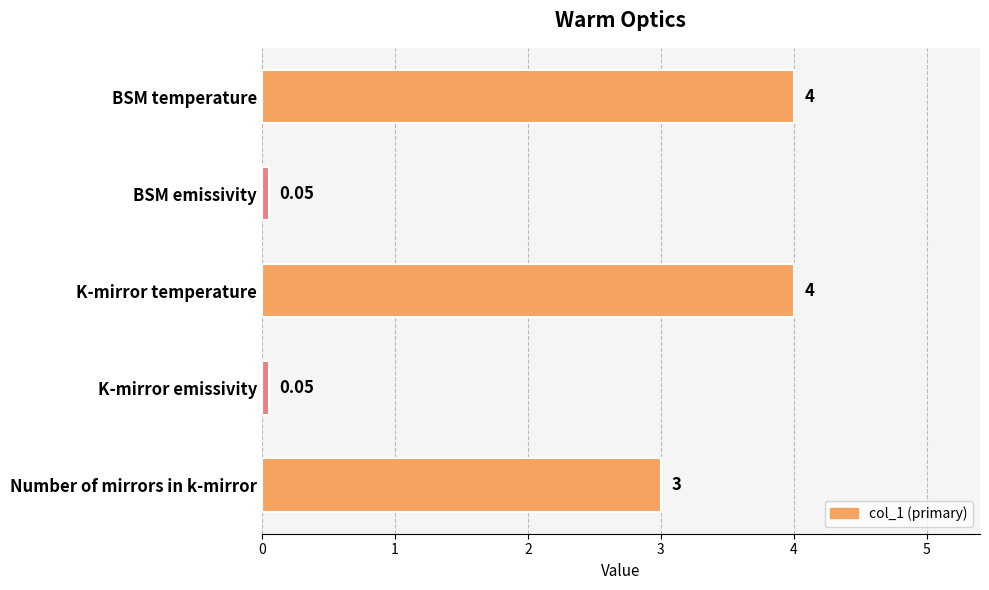

Approximately how many times larger is the value at K-mirror temperature compared to Number of mirrors in k-mirror?

1.3